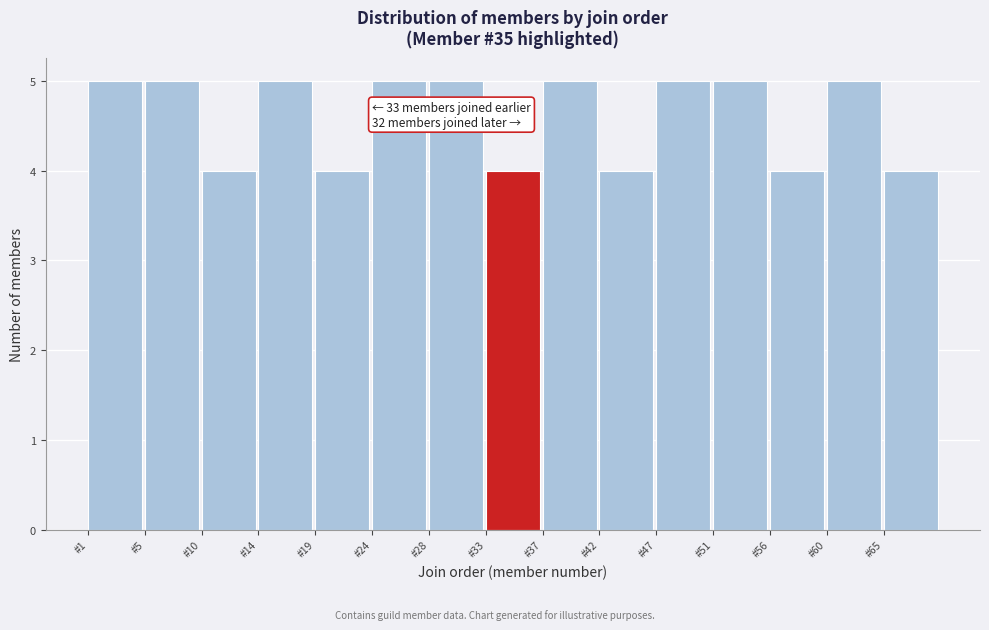

Reading left to right, transcribe all the data shown in this chart.

5	5	4	5	4	5	5	4	5	4	5	5	4	5	4